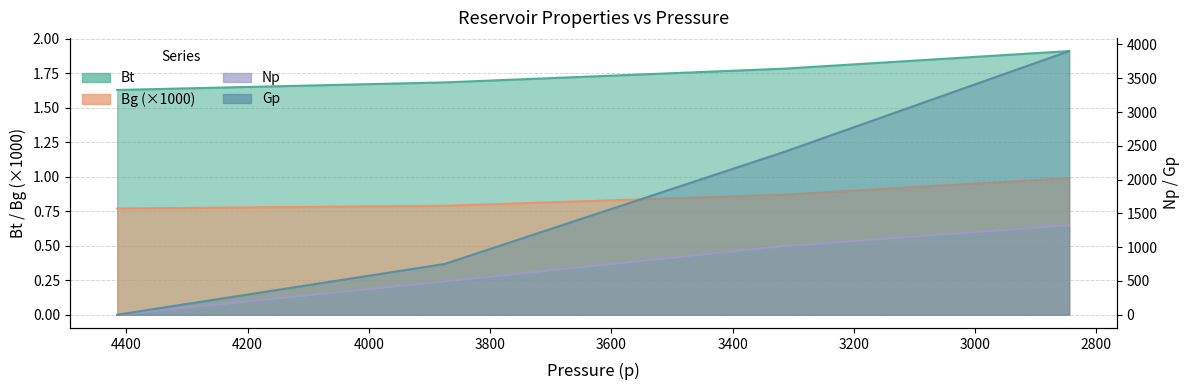

Which category has the highest value in the Bt series?

2845